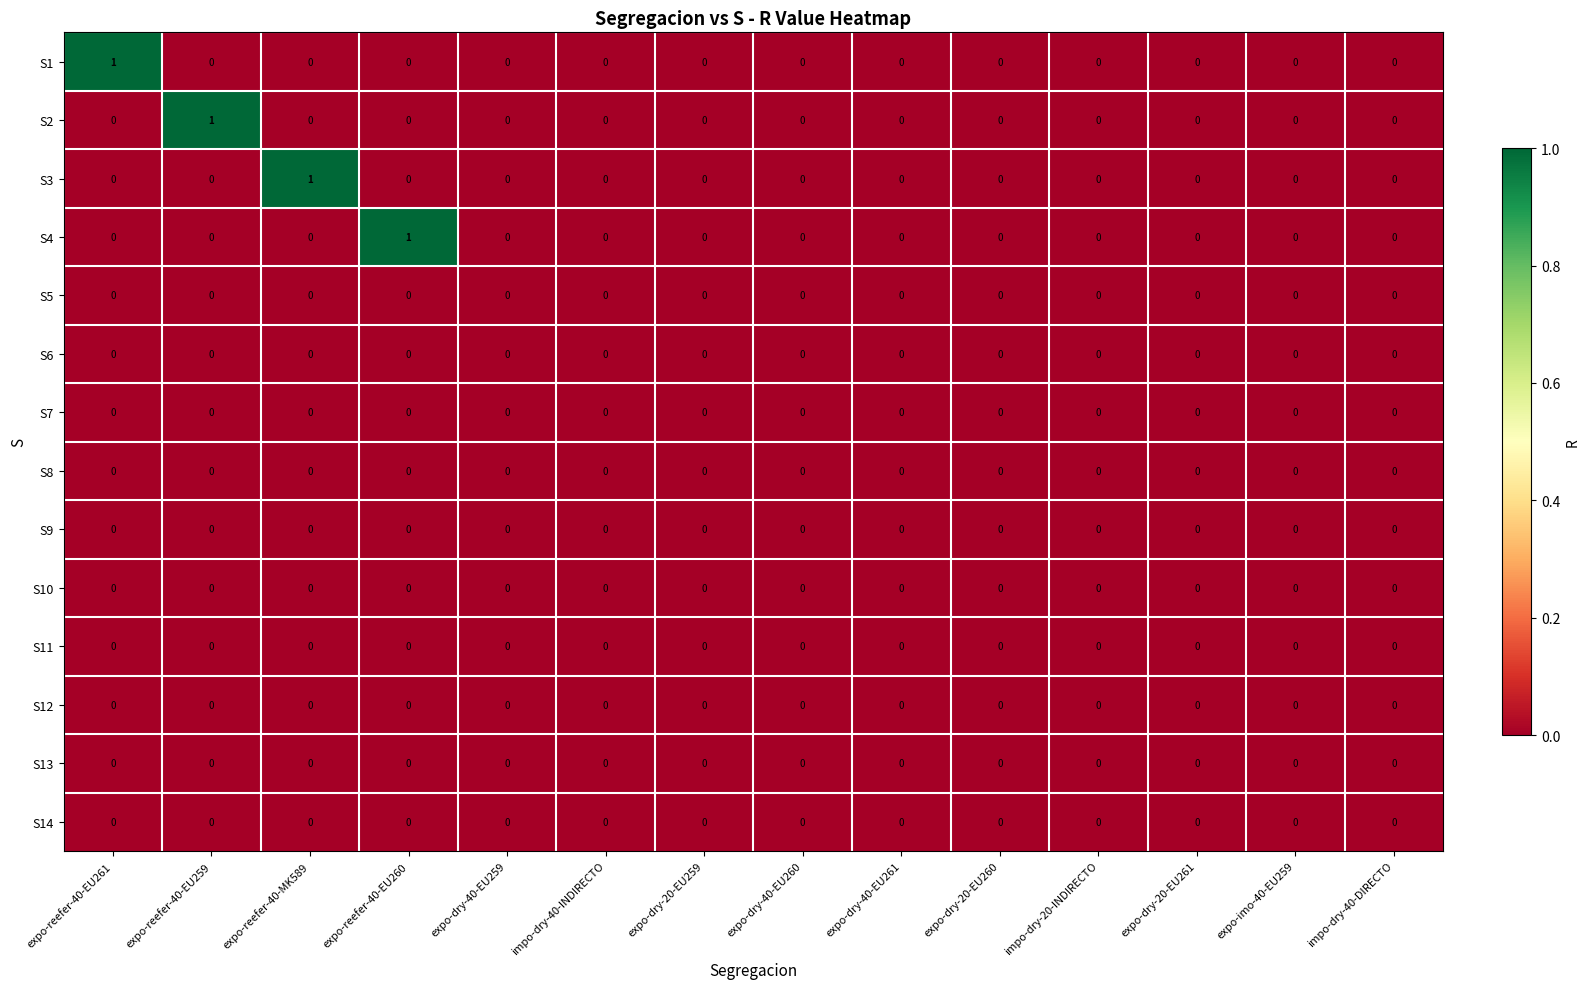

True or false: S12 has a value of 0 at expo-imo-40-EU259.

True